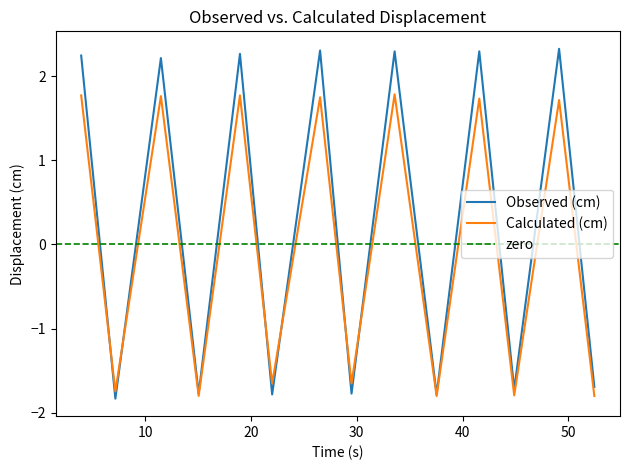

What is the approximate value of Calculated (cm) at 11.5?

1.8